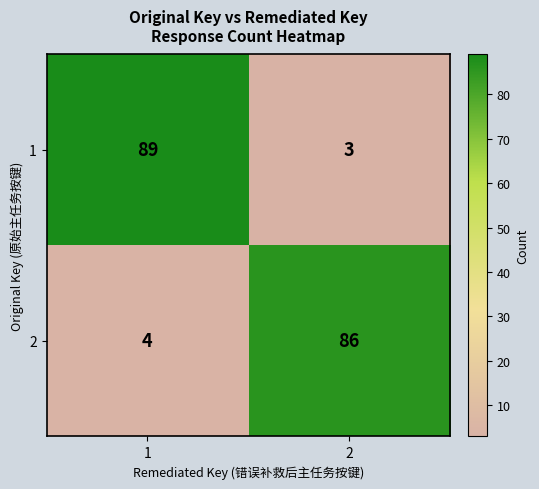

At which category is the sum across all series the highest?

1